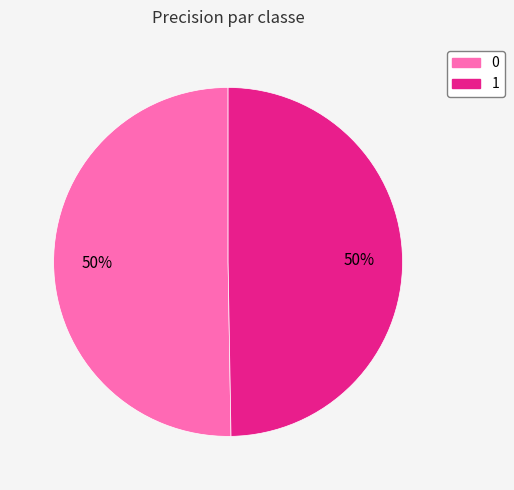

To the nearest percent, what percentage of the pie is 0?

50%